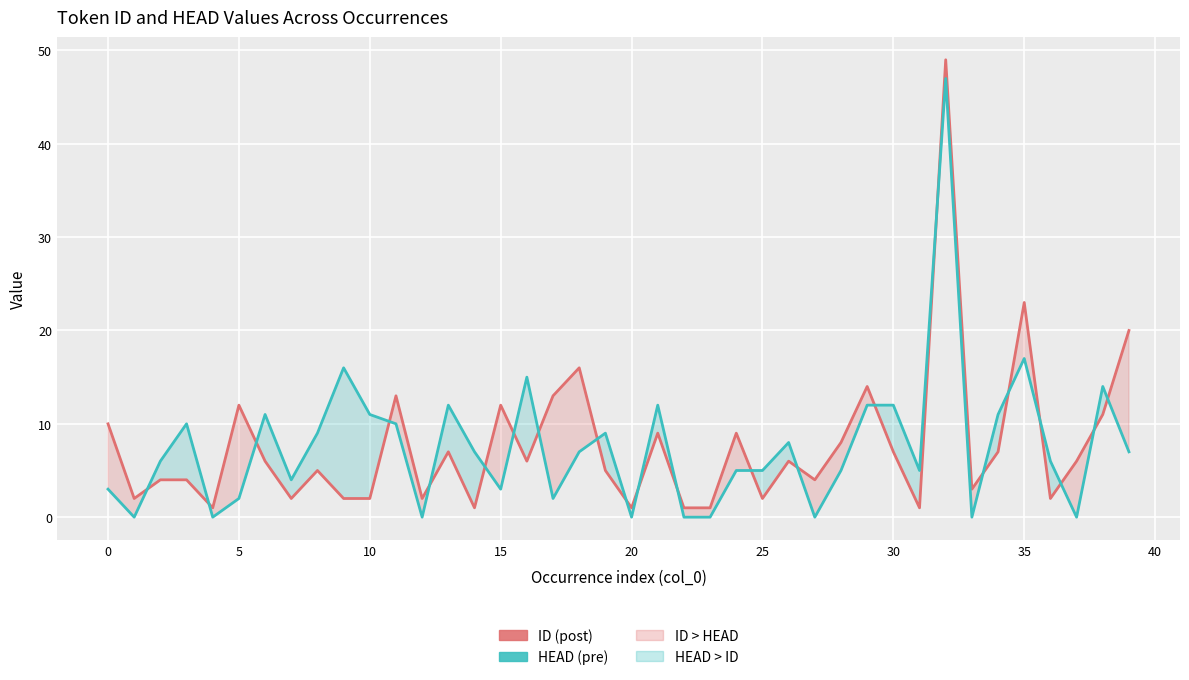

What are all the series names shown in the legend?

ID, HEAD